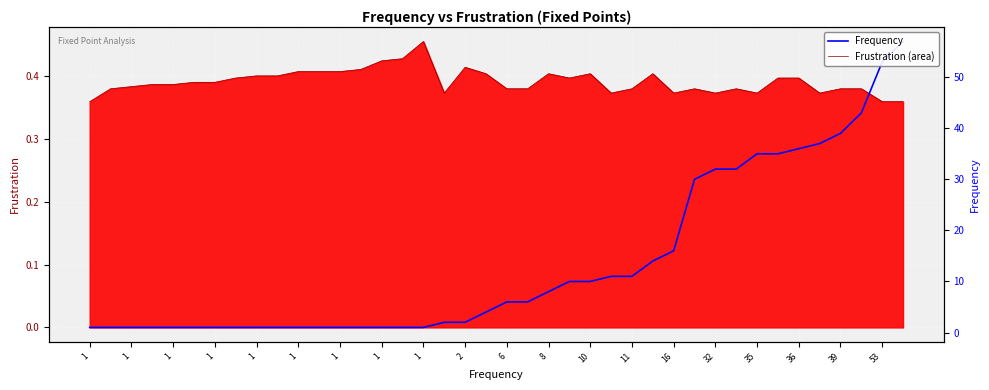

What is the value of the 13th point from the left?

1